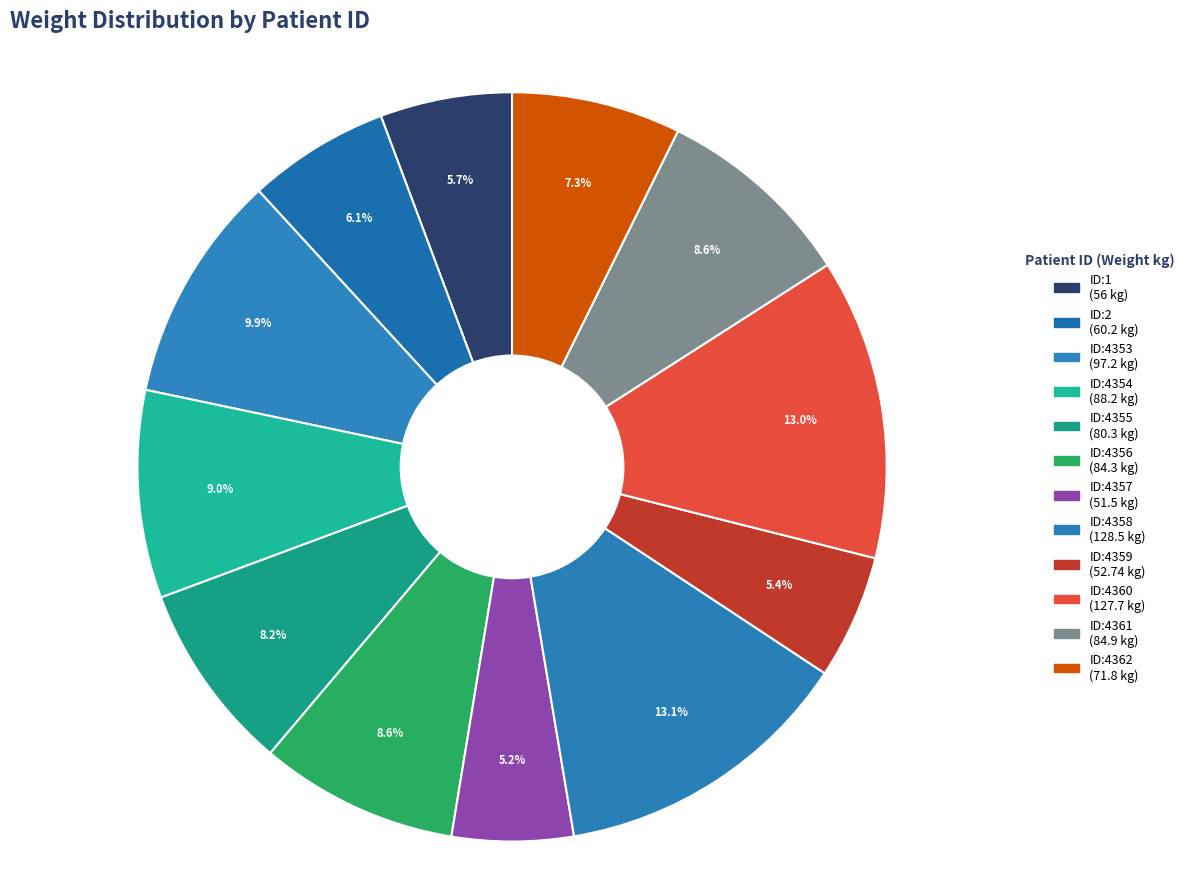

To the nearest percent, what is the average slice percentage?

8%